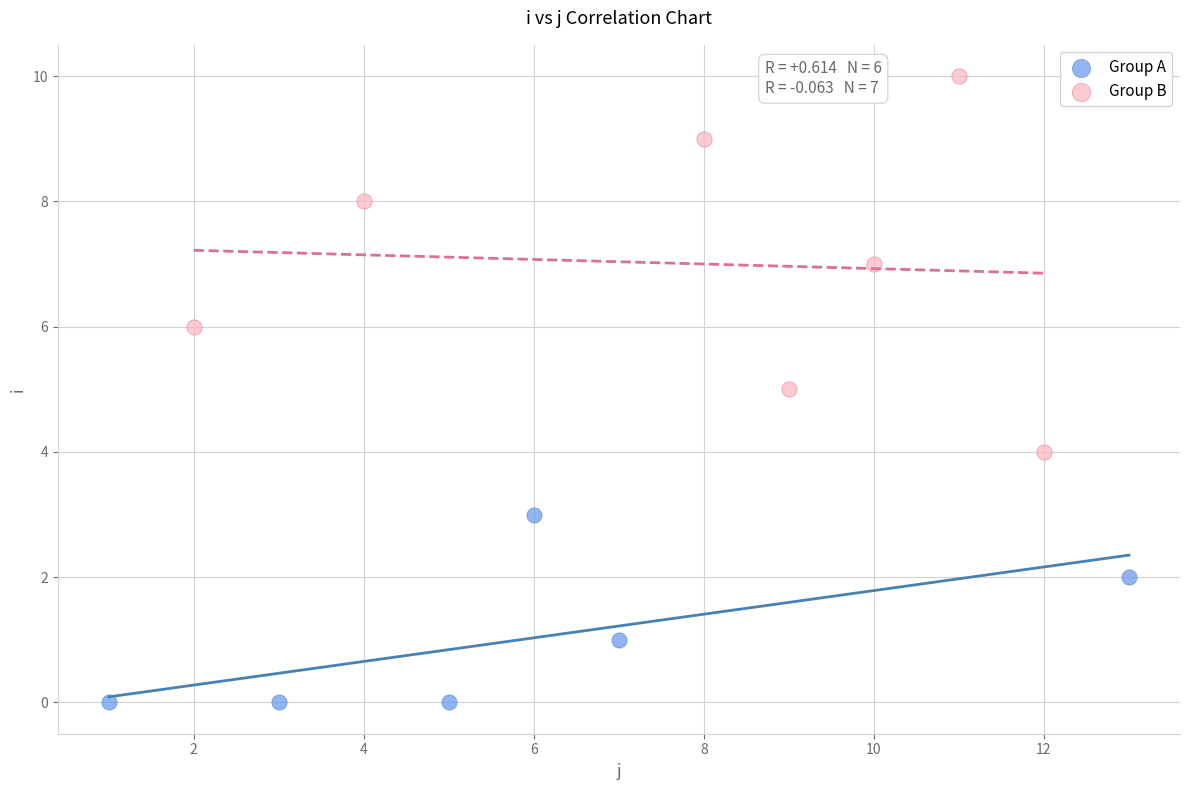

What are all the series names shown in the legend?

Group A, Group B